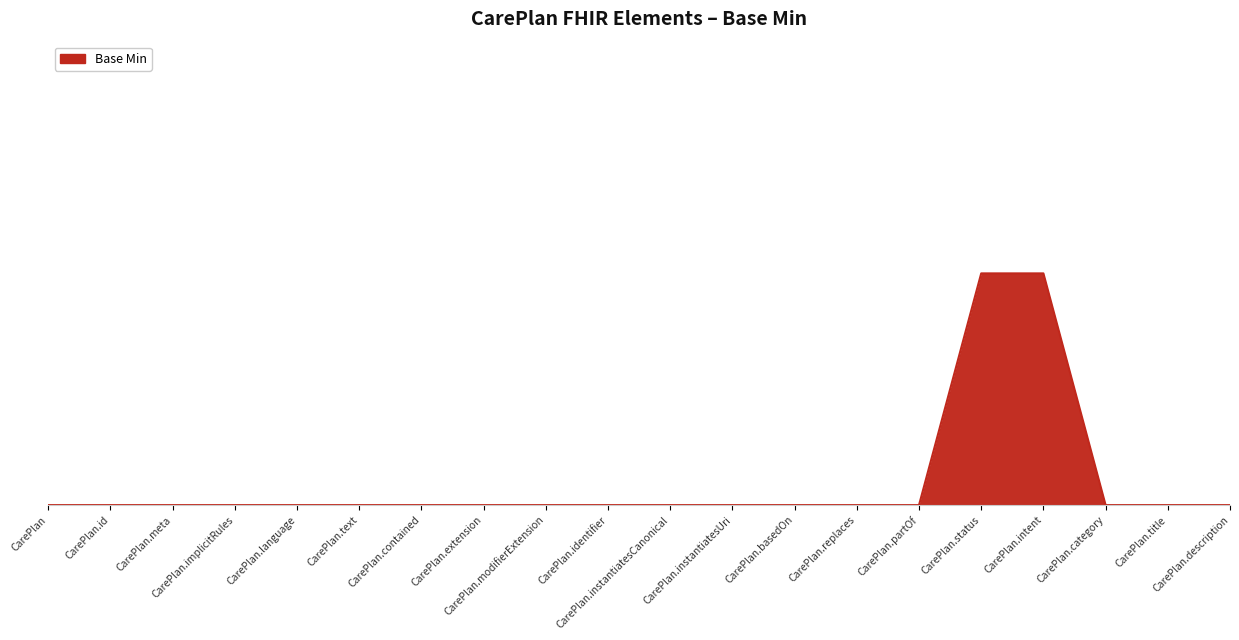

List the labels in order of value, largest first.

CarePlan.status, CarePlan.intent, CarePlan, CarePlan.id, CarePlan.meta, CarePlan.implicitRules, CarePlan.language, CarePlan.text, CarePlan.contained, CarePlan.extension, CarePlan.modifierExtension, CarePlan.identifier, CarePlan.instantiatesCanonical, CarePlan.instantiatesUri, CarePlan.basedOn, CarePlan.replaces, CarePlan.partOf, CarePlan.category, CarePlan.title, CarePlan.description